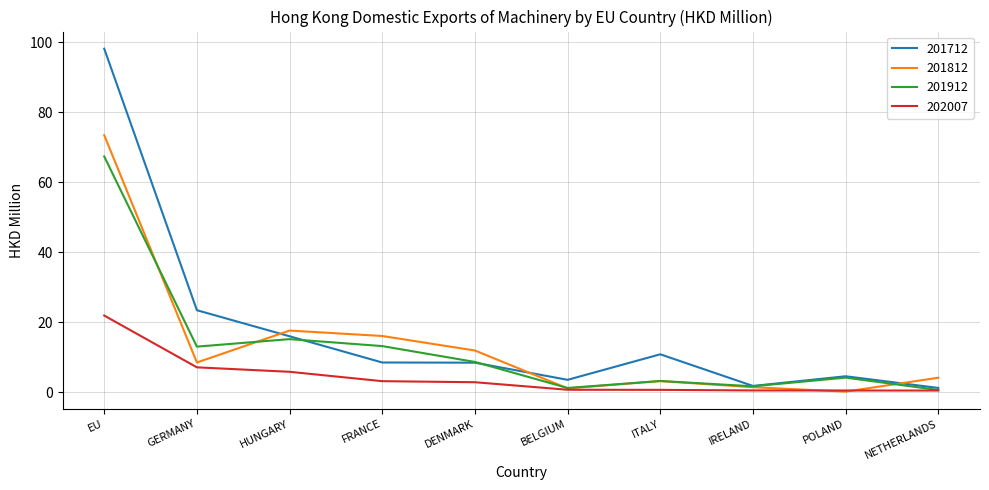

Is the value of 201712 at IRELAND greater than the value of 201812 at FRANCE?

No